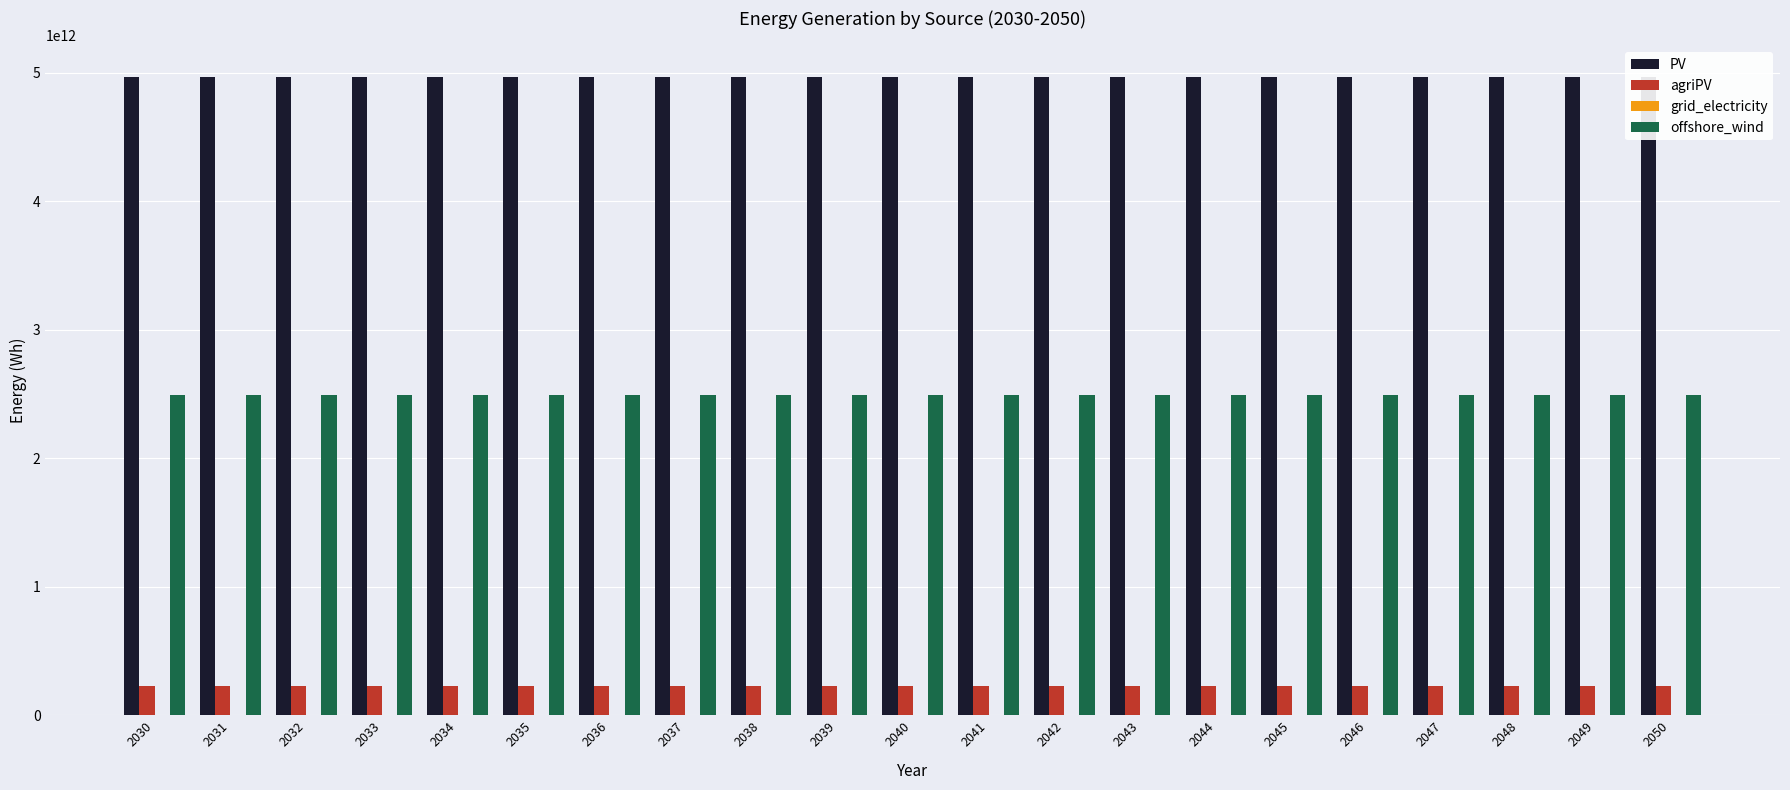

Is the value of grid_electricity at 2036 greater than the value of PV at 2045?

No